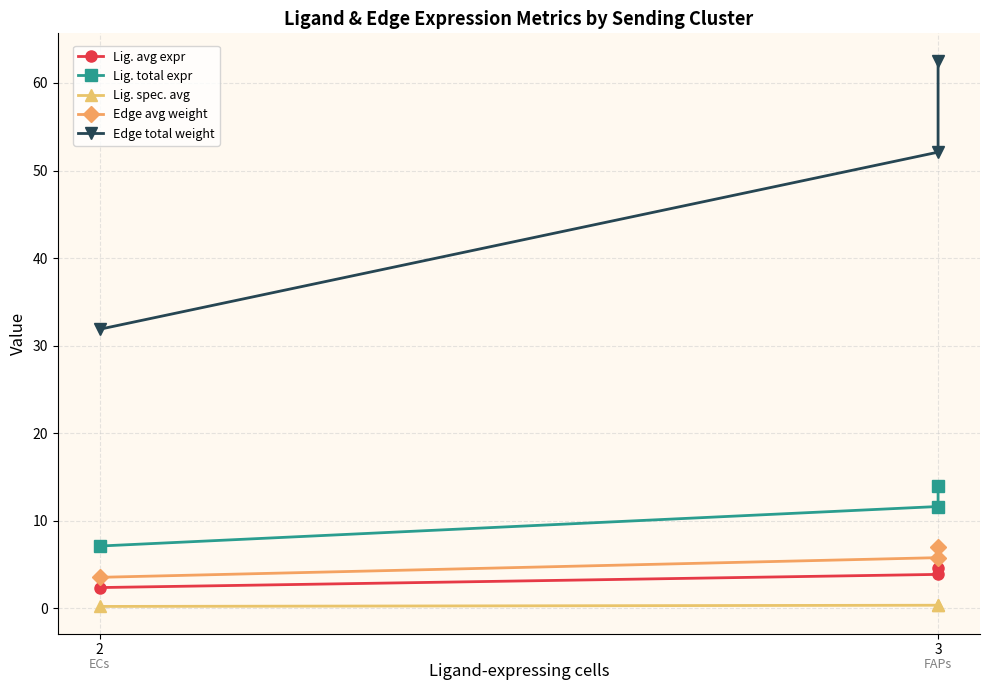

What is the value of the Lig. spec. avg point at the 2nd from the left?

0.4